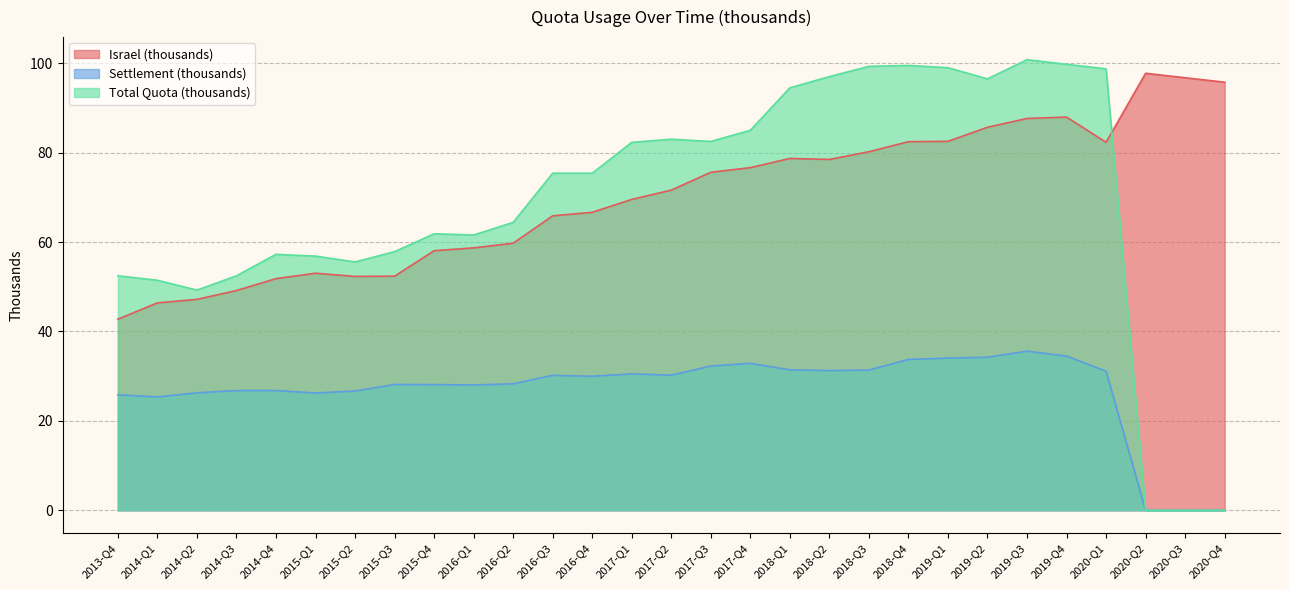

At which category does Settlement (thousands) reach its first local valley?

2014-Q1